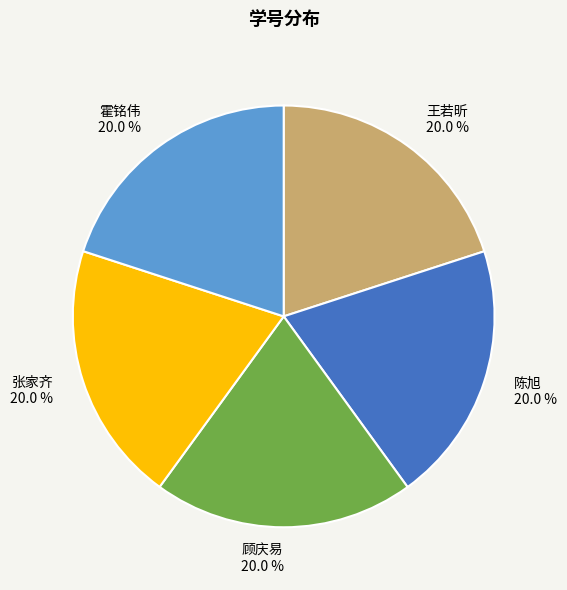

How many slices are in this pie chart?

5